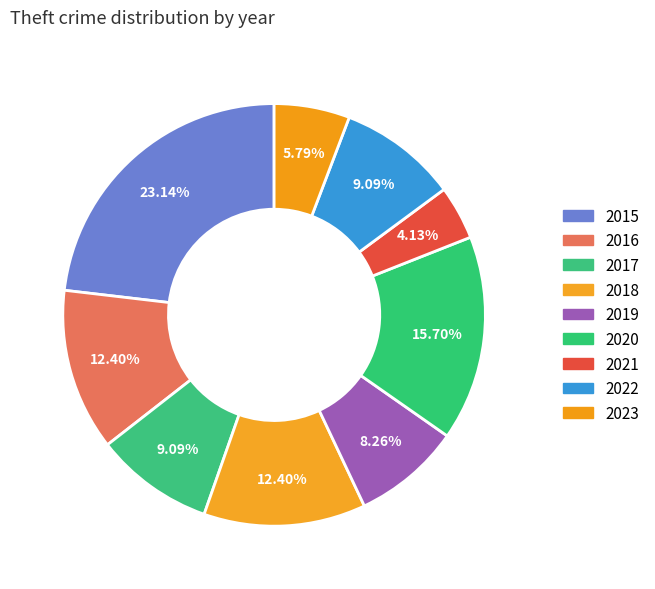

Is there a majority slice in this chart?

No